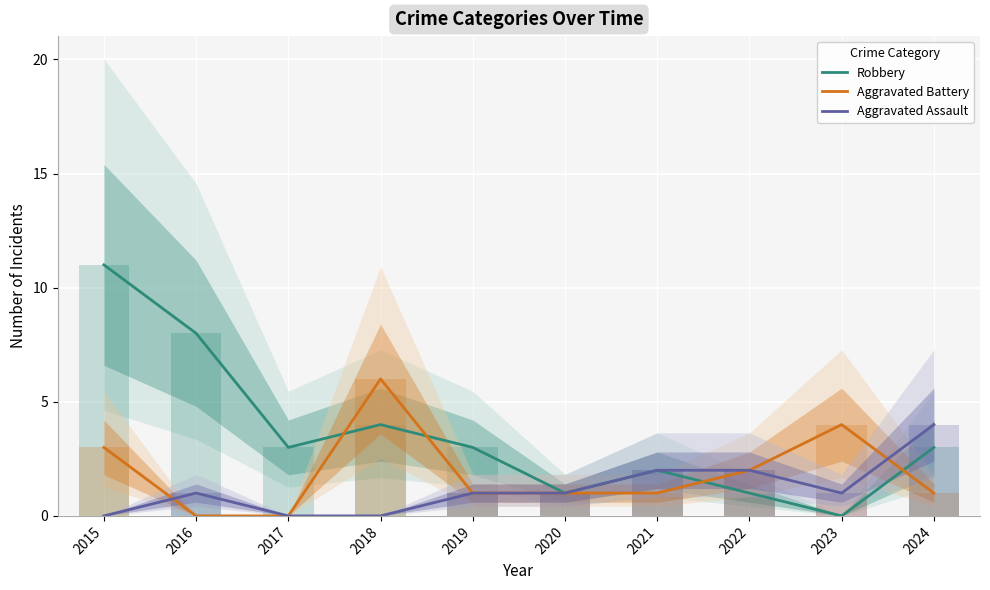

What are all the series names shown in the legend?

Robbery, Aggravated Battery, Aggravated Assault